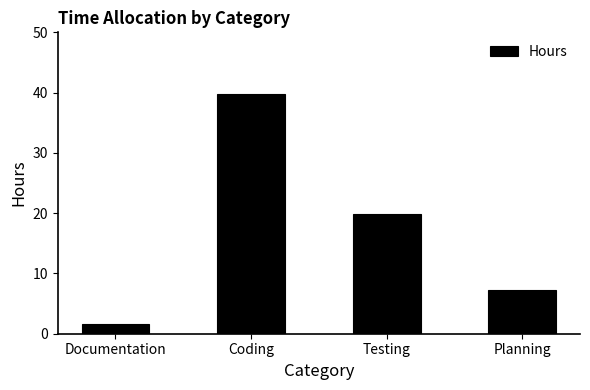

What is the sum of the values at Coding and Testing?

59.5